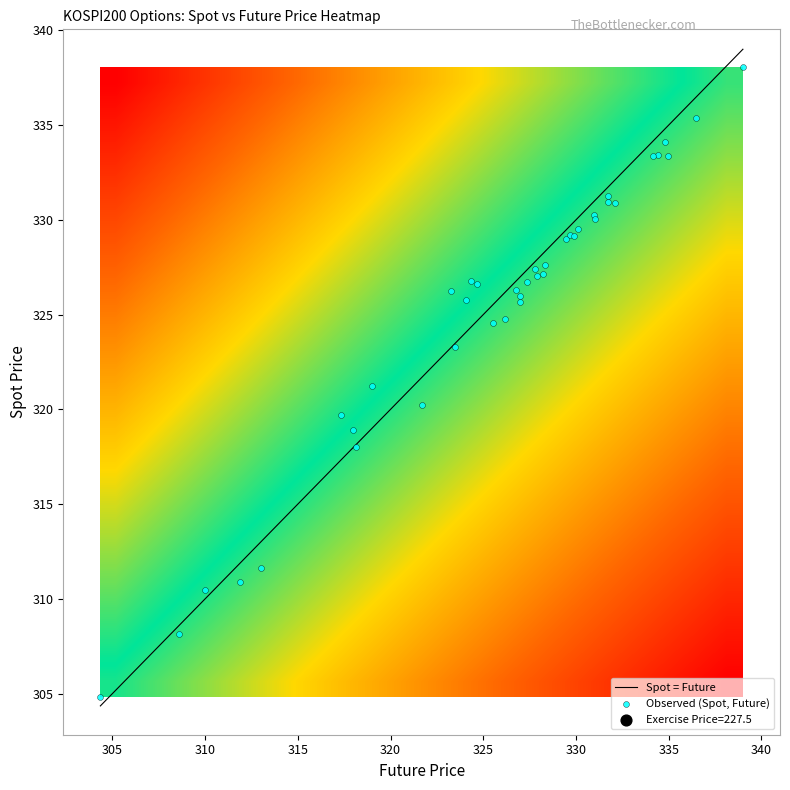

What is the maximum value shown in the chart?

338.1